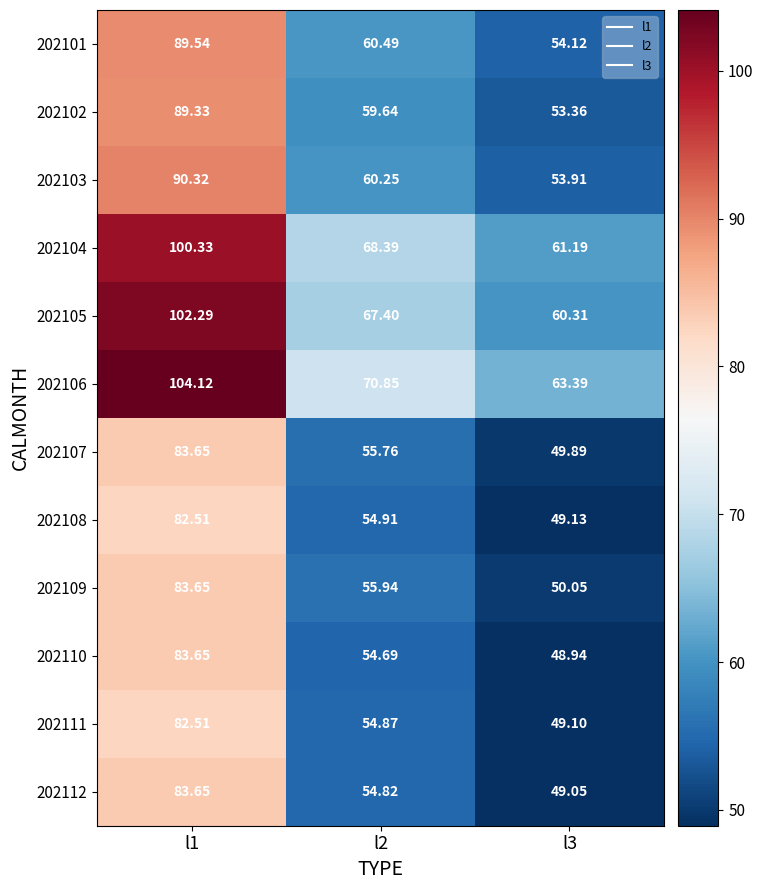

How many series are shown in this chart?

12